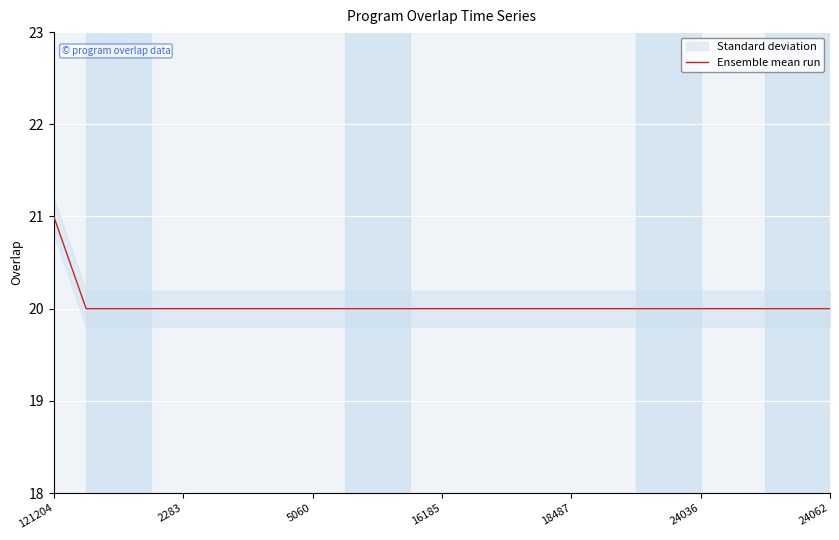

What is the sum of all values?

501